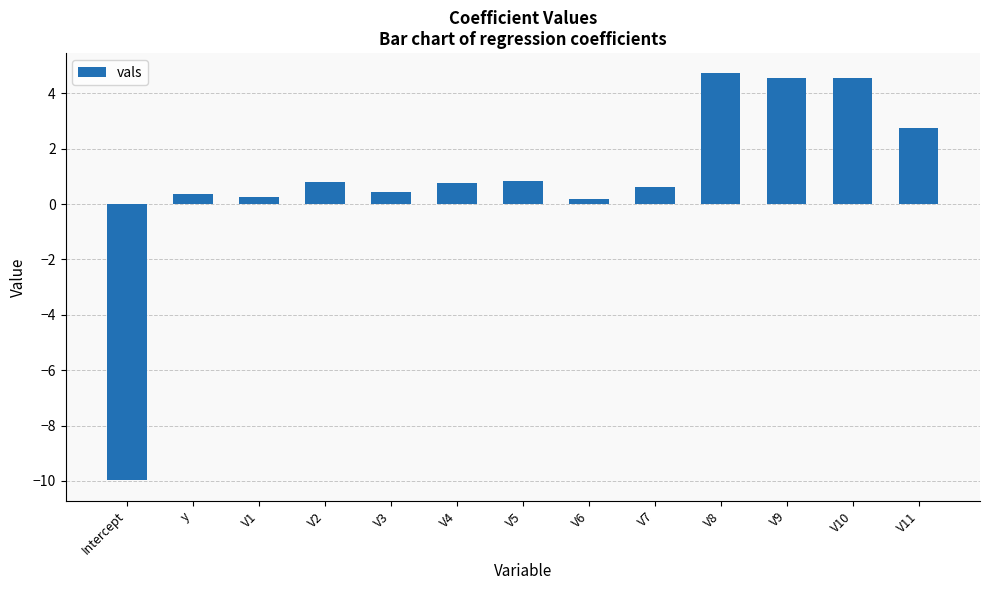

What is the value of the 9th bar from the left?

0.6